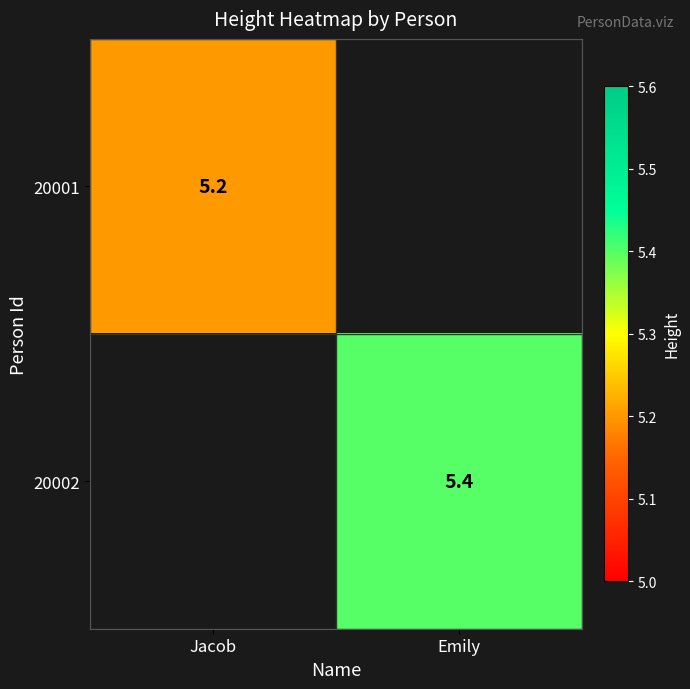

The 20001 series shows 3.0 at Jacob. True or false?

False